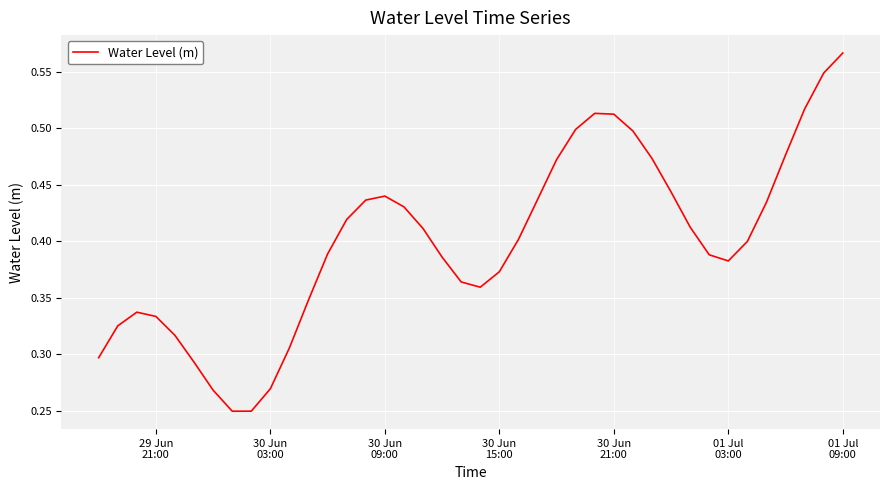

Does the chart have visible grid lines?

Yes